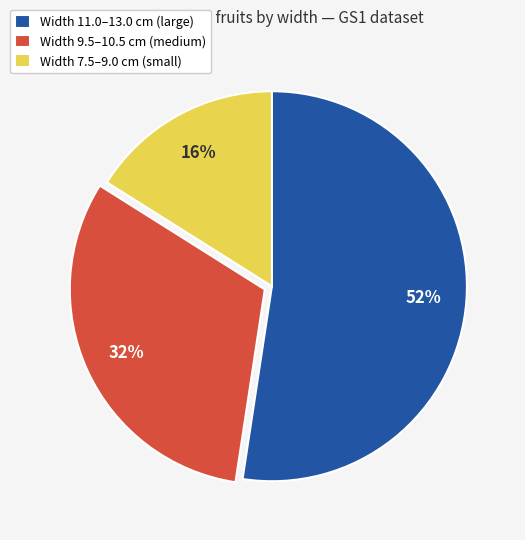

Which slice is the smallest?

Width 7.5–9.0 cm (small)